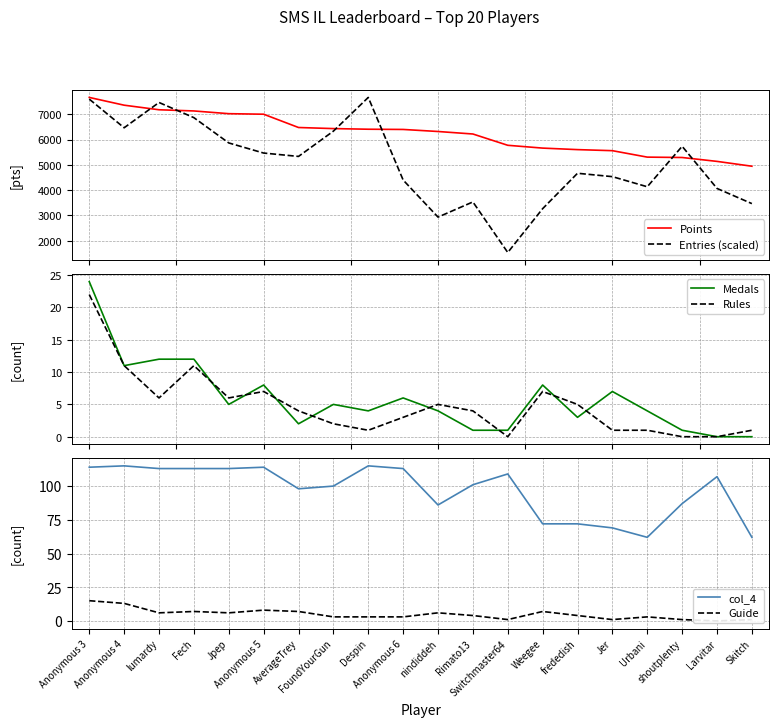

True or false: col_4 and Points intersect in this chart.

False